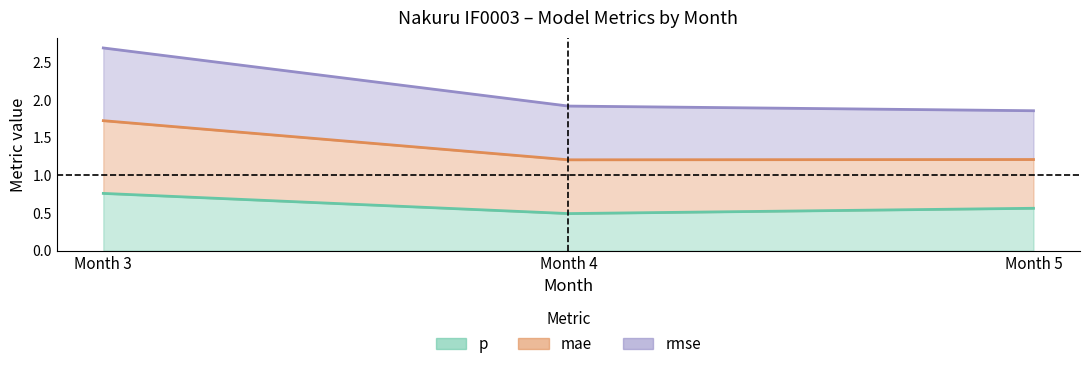

What is the maximum value for rmse?

2.7